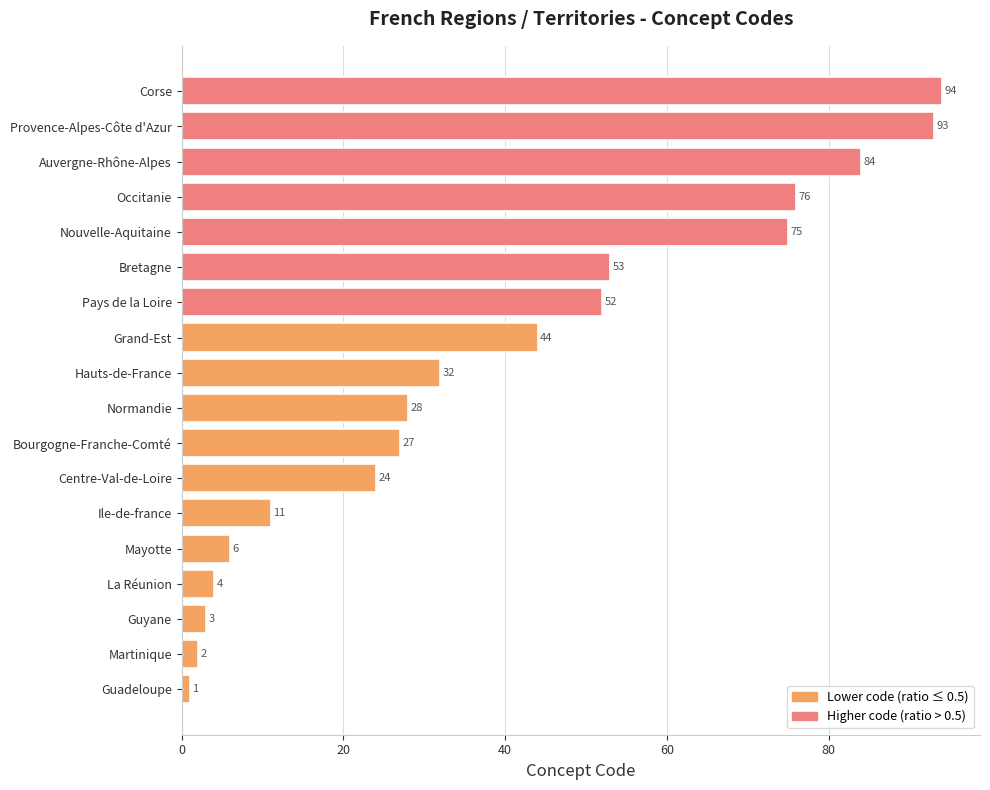

What is the change in value from Bourgogne-Franche-Comté to Nouvelle-Aquitaine?

+48